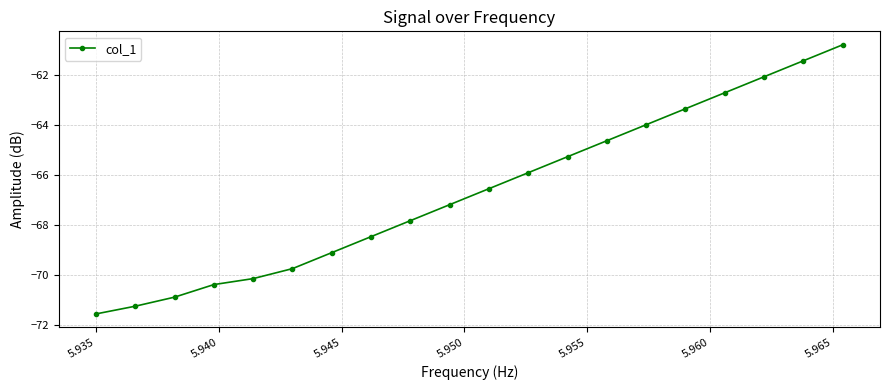

What is the value of the 4th point from the left?

-70.4